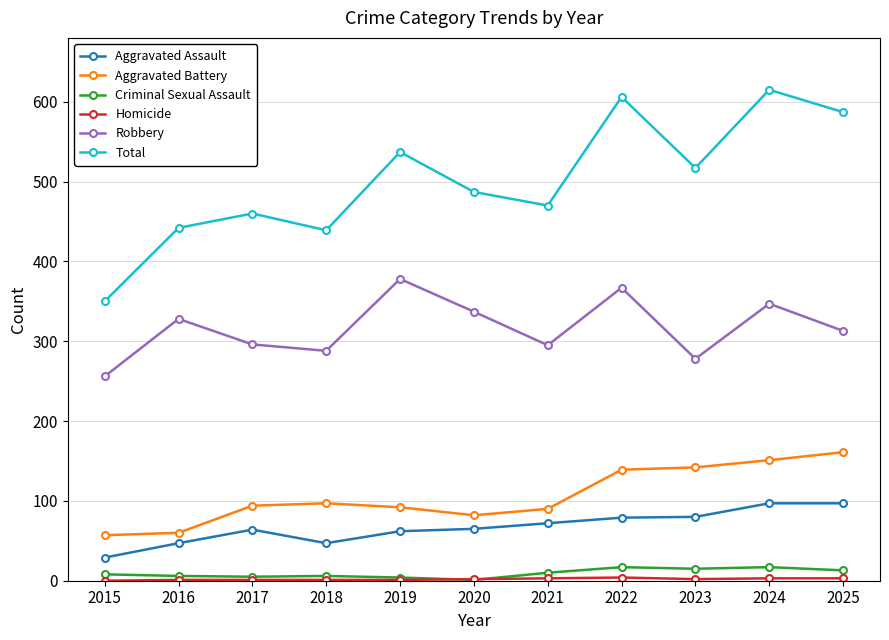

What is the difference between the maximum and minimum values in the Criminal Sexual Assault series?

16